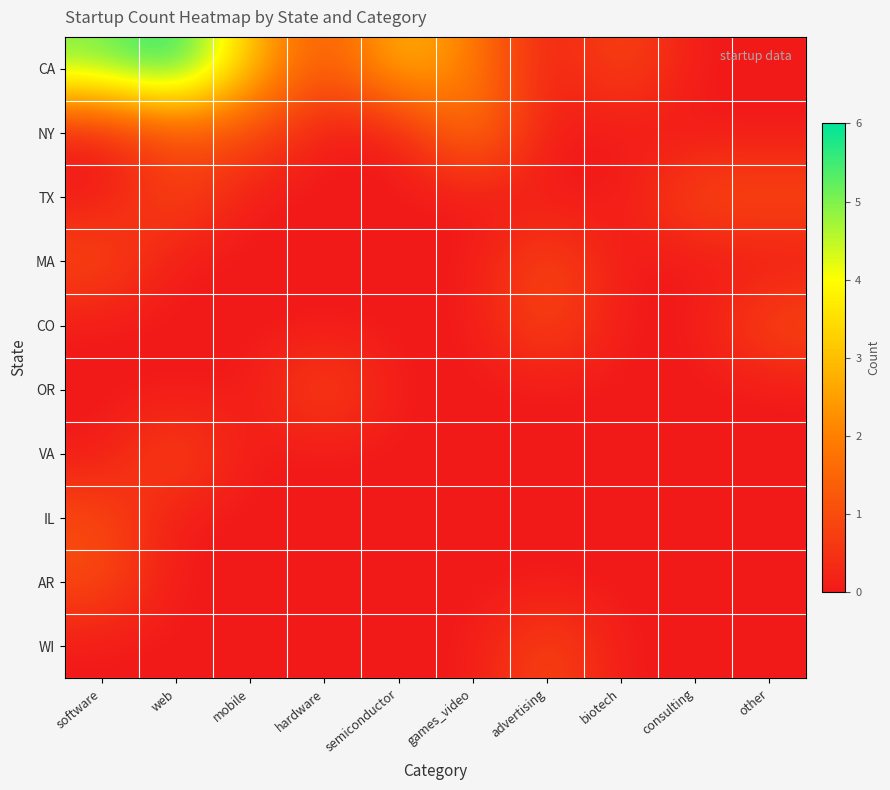

Which category has the highest value across all series?

web